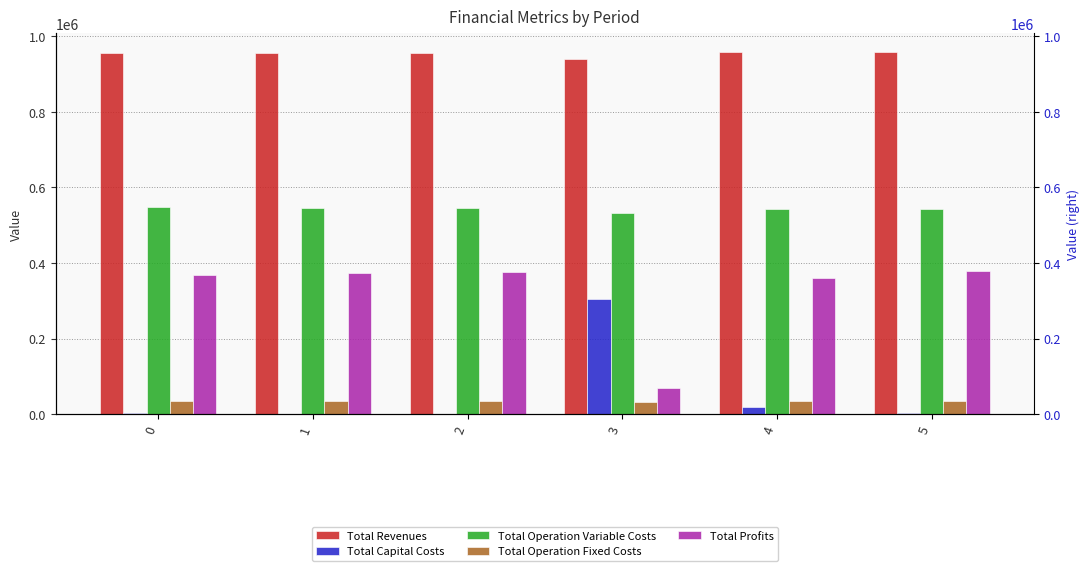

Where is Total Profits nearest to the value 223890?

4